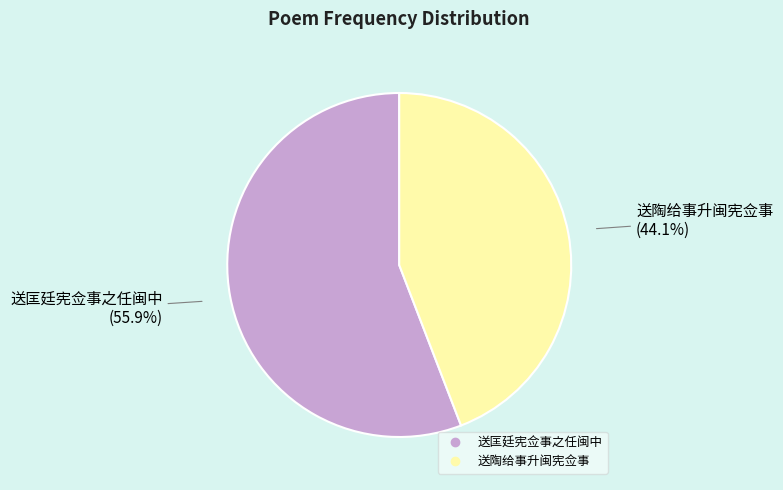

How many slices are in this pie chart?

2